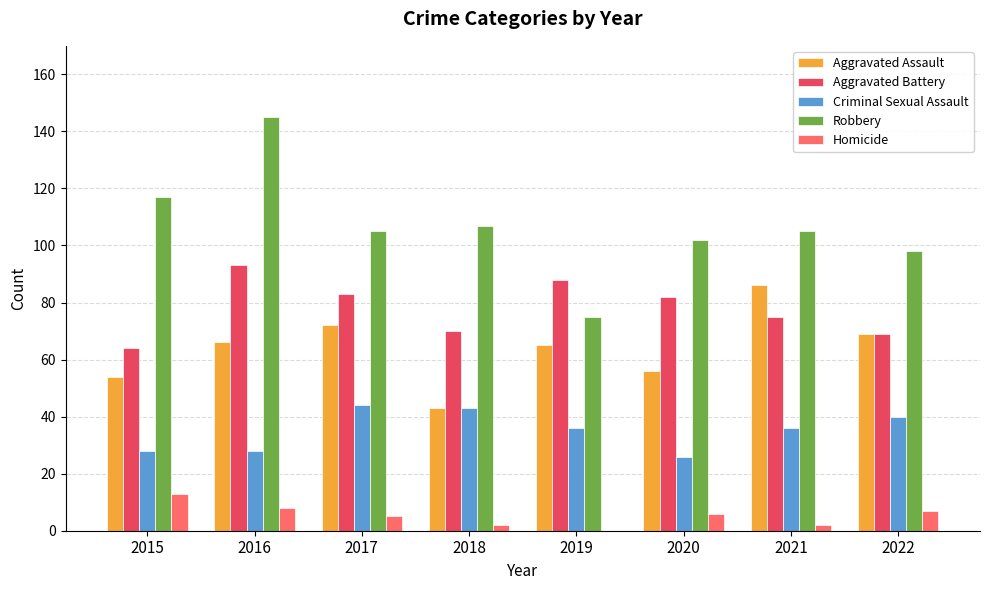

Does the chart contain stacked bars?

No